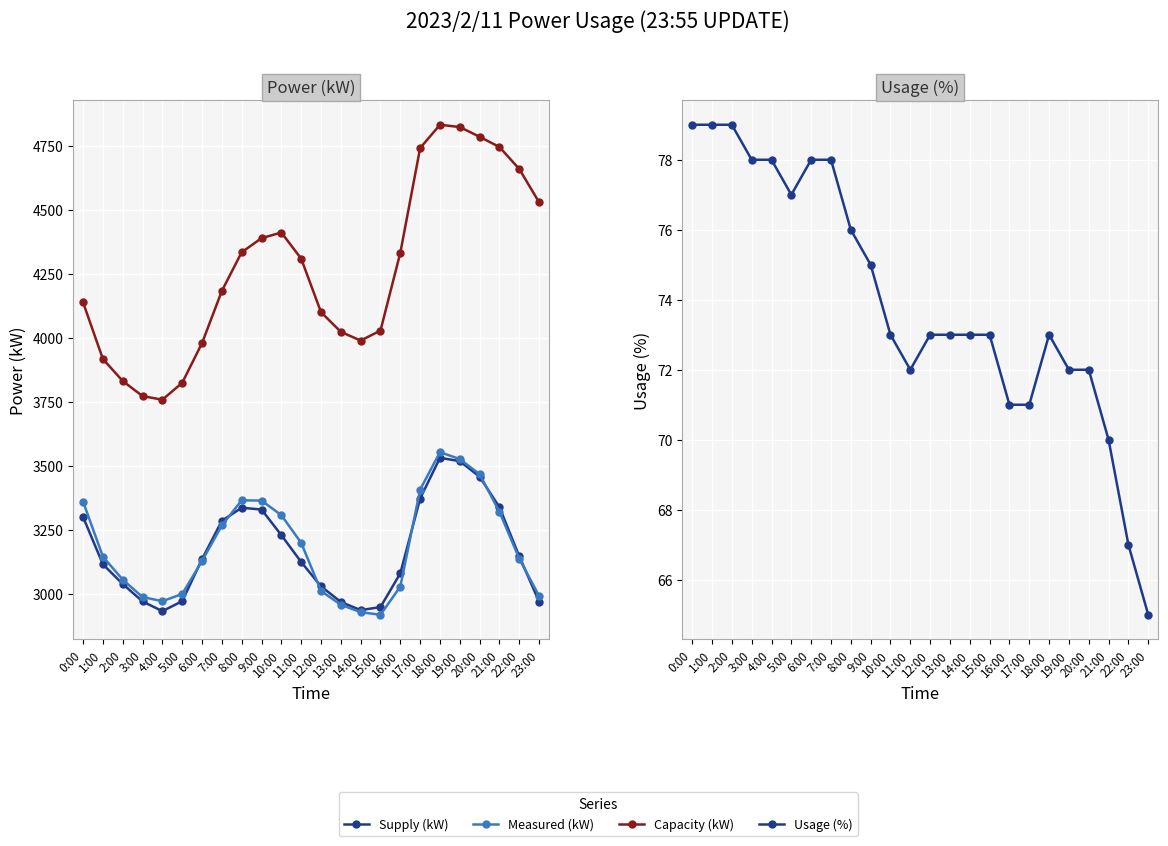

Which category has the highest value in the Supply (kW) series?

18:00